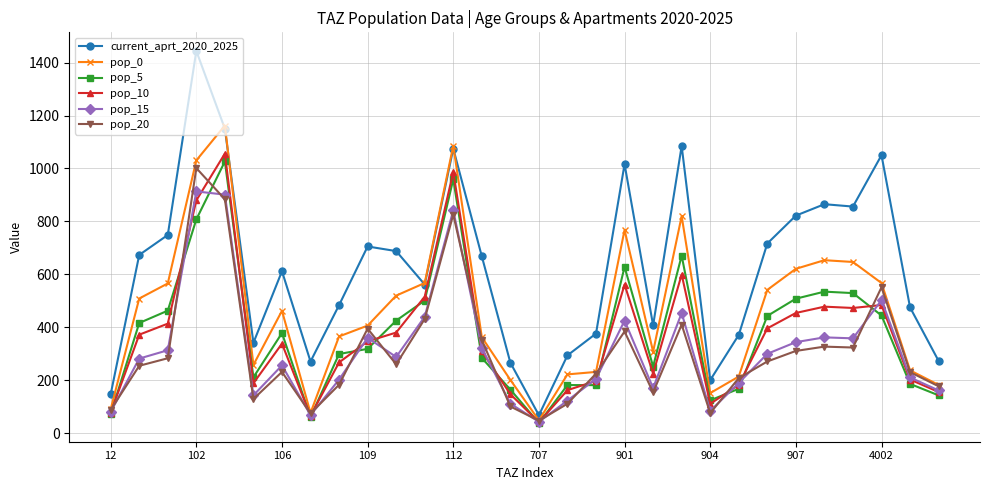

Which series has the largest range (max minus min)?

current_aprt_2020_2025